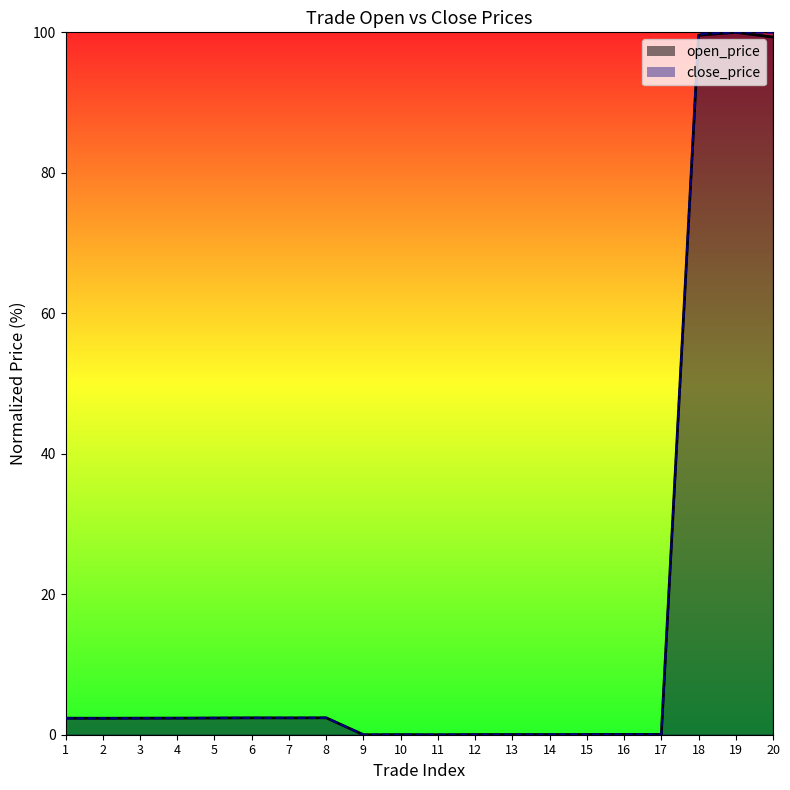

Reading left to right, transcribe all the data shown in this chart.

open_price: 1=2.4	2=2.3	3=2.4	4=2.4	5=2.4	6=2.4	7=2.4	8=2.4	9=0.0	10=0.0	11=0.0	12=0.0	13=0.0	14=0.0	15=0.0	16=0.0	17=0.0	18=99.6	19=100.0	20=99.3
close_price: 1=2.3	2=2.3	3=2.3	4=2.4	5=2.4	6=2.4	7=2.4	8=2.4	9=0.0	10=0.0	11=0.0	12=0.0	13=0.0	14=0.0	15=0.0	16=0.0	17=0.0	18=99.8	19=100.0	20=100.0